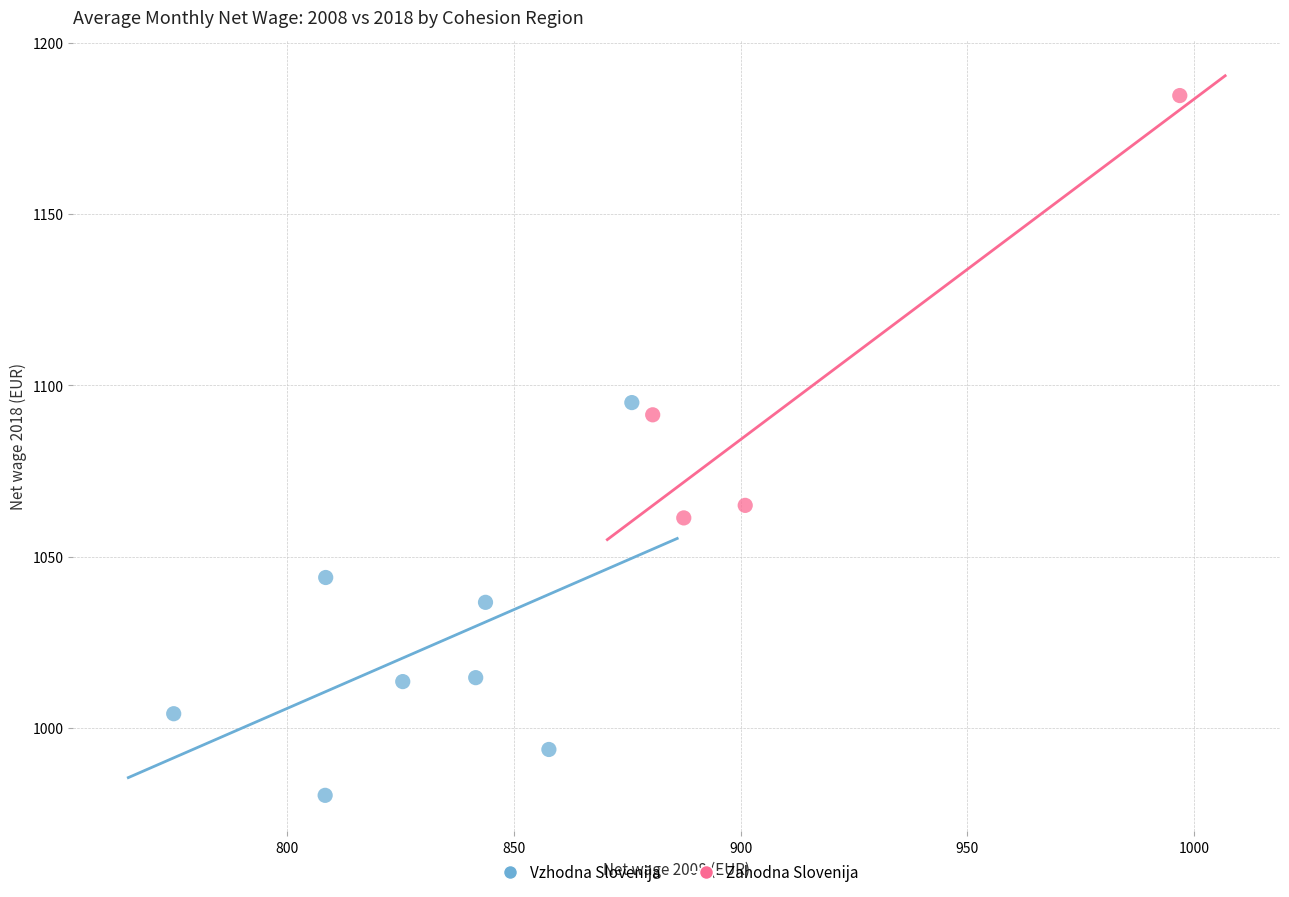

Which series contains the highest Y value?

Zahodna Slovenija